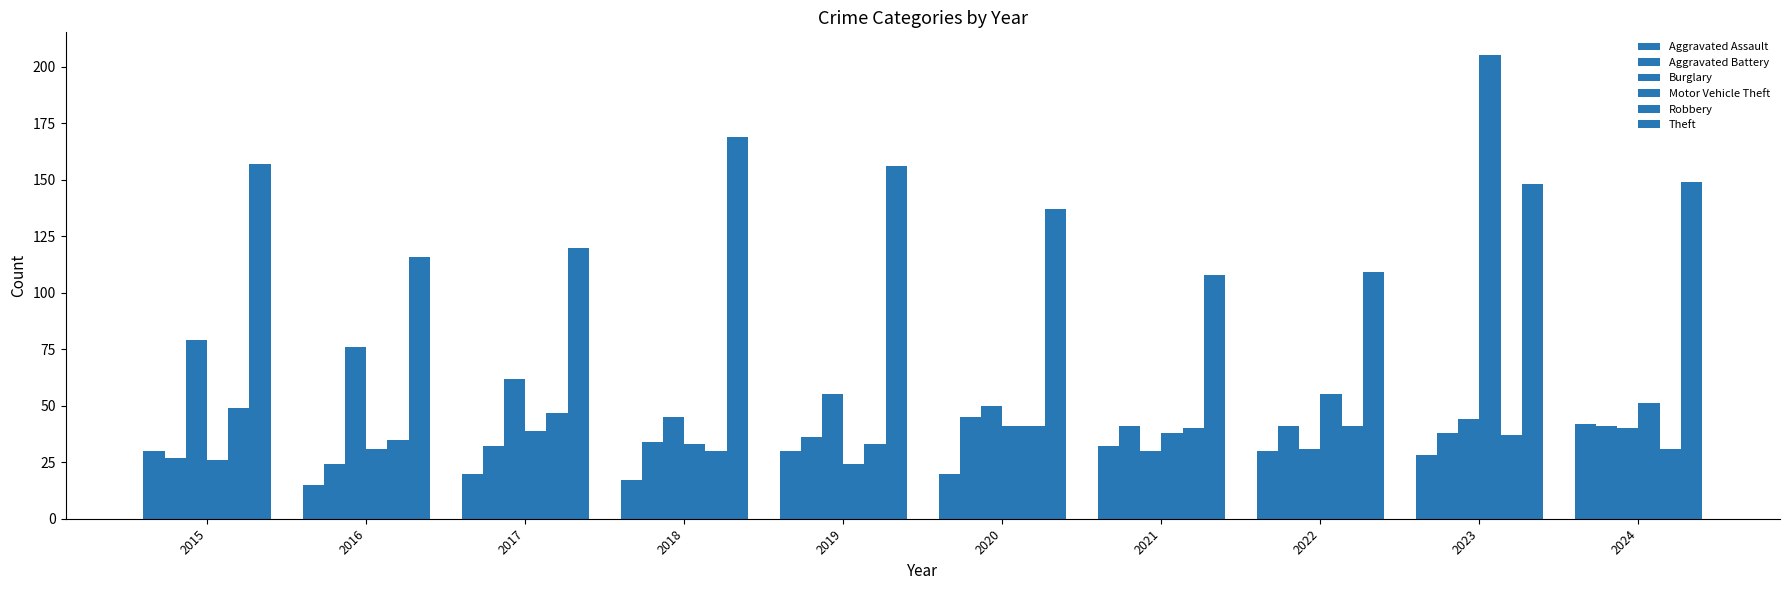

How many bars are there in total?

60